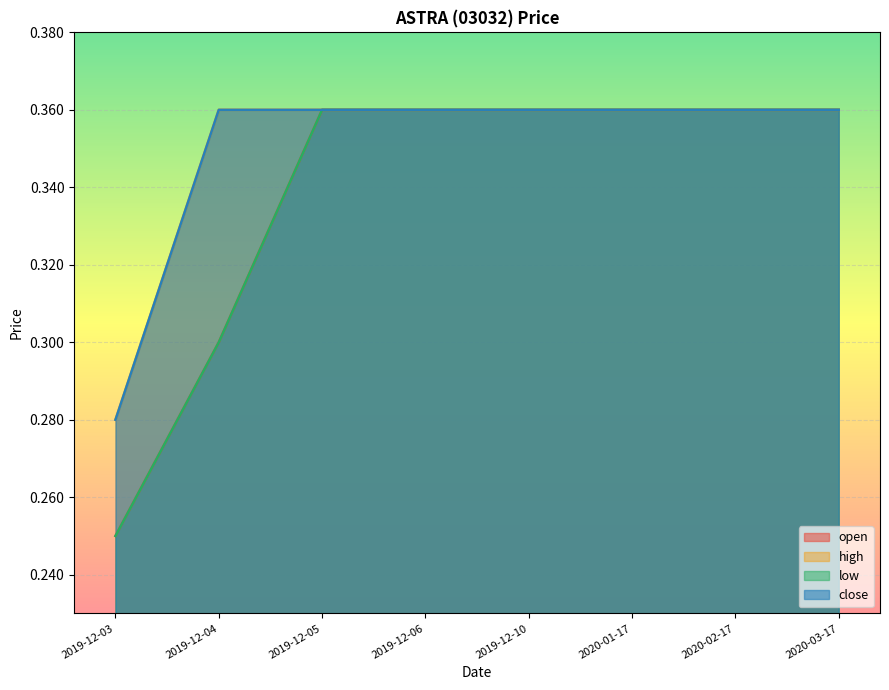

Reading right to left, list all the values displayed in this chart.

open: 0.4	0.4	0.4	0.4	0.4	0.4	0.3	0.2
high: 0.4	0.4	0.4	0.4	0.4	0.4	0.4	0.3
low: 0.4	0.4	0.4	0.4	0.4	0.4	0.3	0.2
close: 0.4	0.4	0.4	0.4	0.4	0.4	0.4	0.3